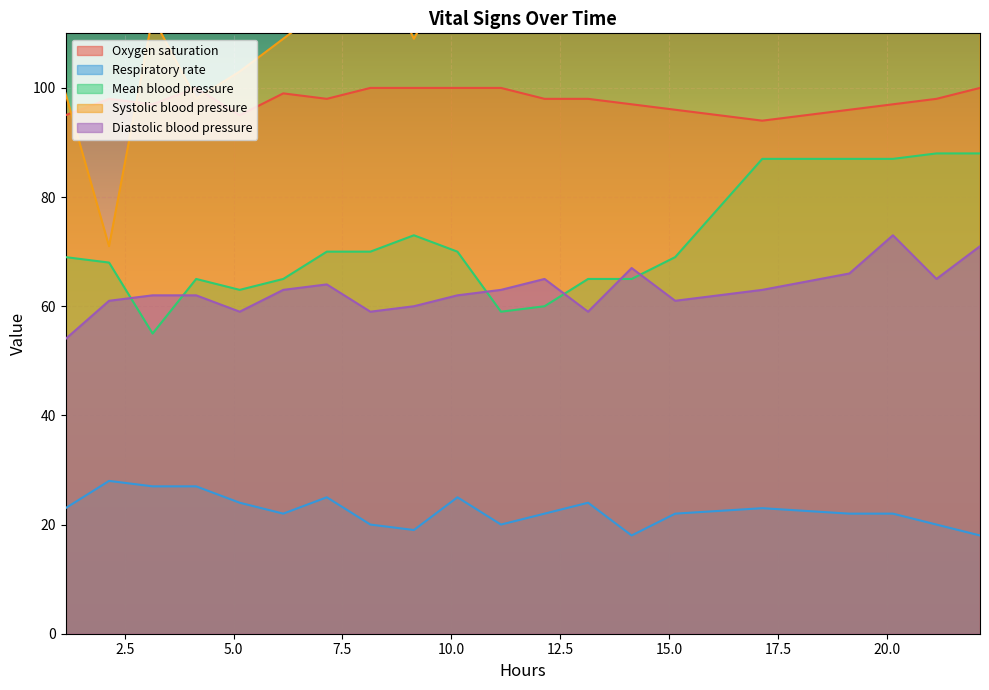

At how many categories does at least one series exceed 127?

7